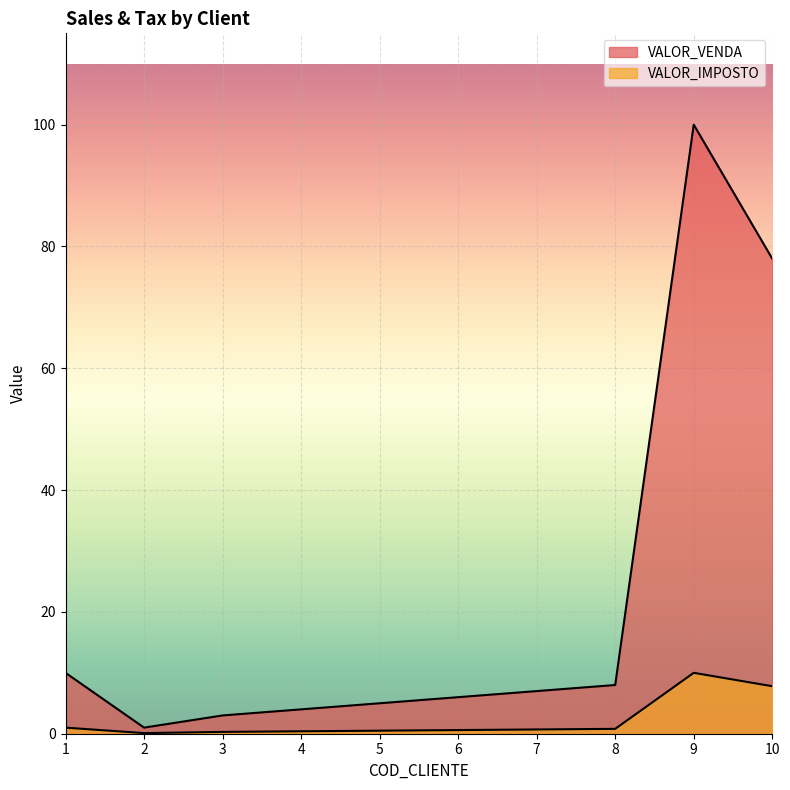

How many data points in VALOR_VENDA are above 7?

4